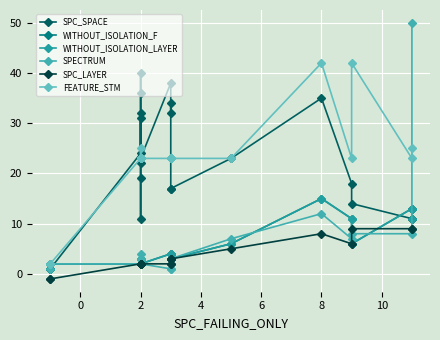

Is the value of SPC_LAYER at 10 greater than the value of SPECTRUM at 13?

No